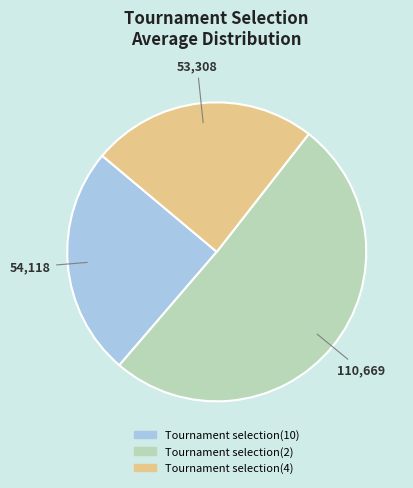

Do Tournament selection(4) and Tournament selection(10) together represent more than half of the pie?

No